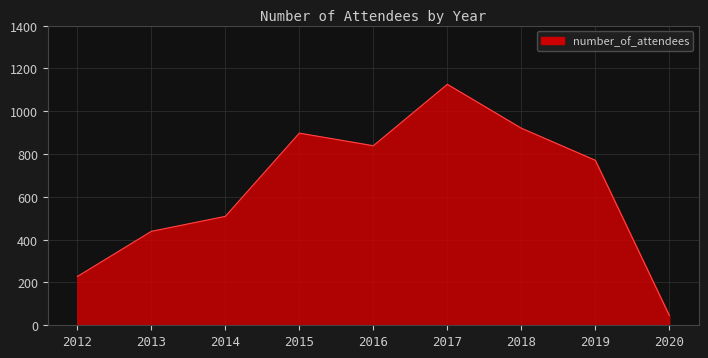

Rank the categories by value from highest to lowest.

2017, 2018, 2015, 2016, 2019, 2014, 2013, 2012, 2020